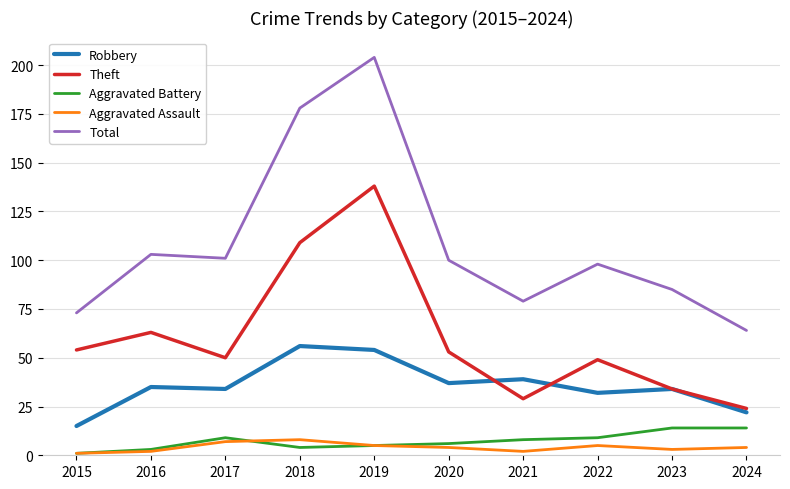

The value of Total at 2024 is 64. True or false?

True